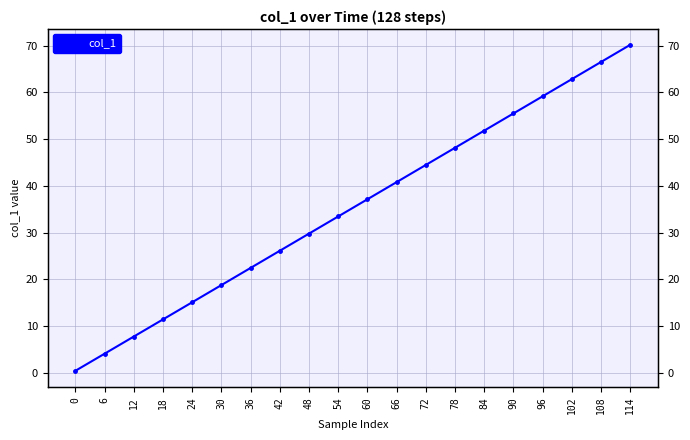

What is the smallest value displayed?

0.4